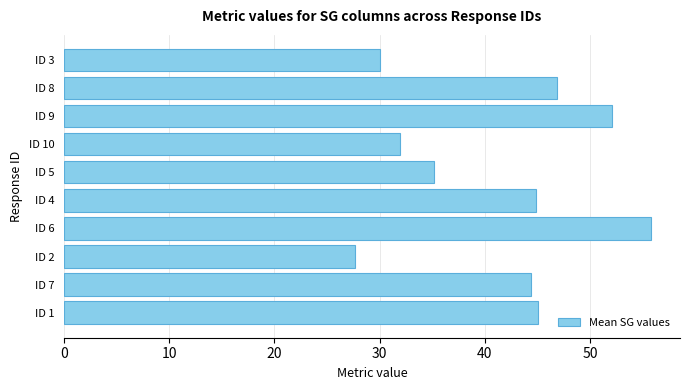

What is the difference between the second highest and minimum values?

24.3